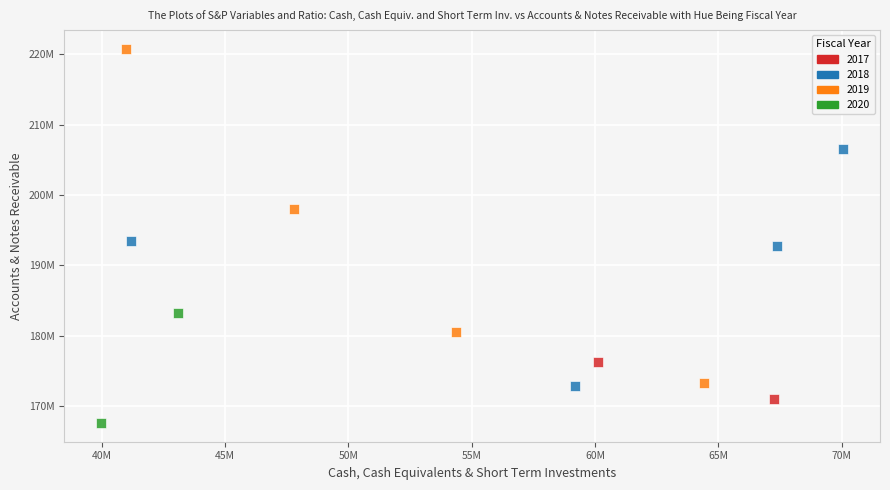

What are all the series names shown in the legend?

2017, 2018, 2019, 2020